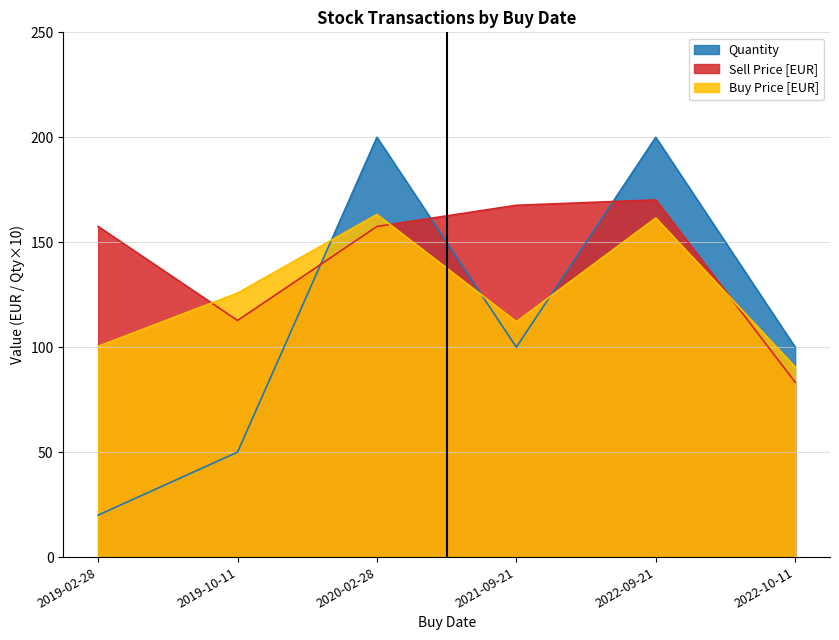

What is the spread (max minus min) of values at 2022-09-21?

38.4